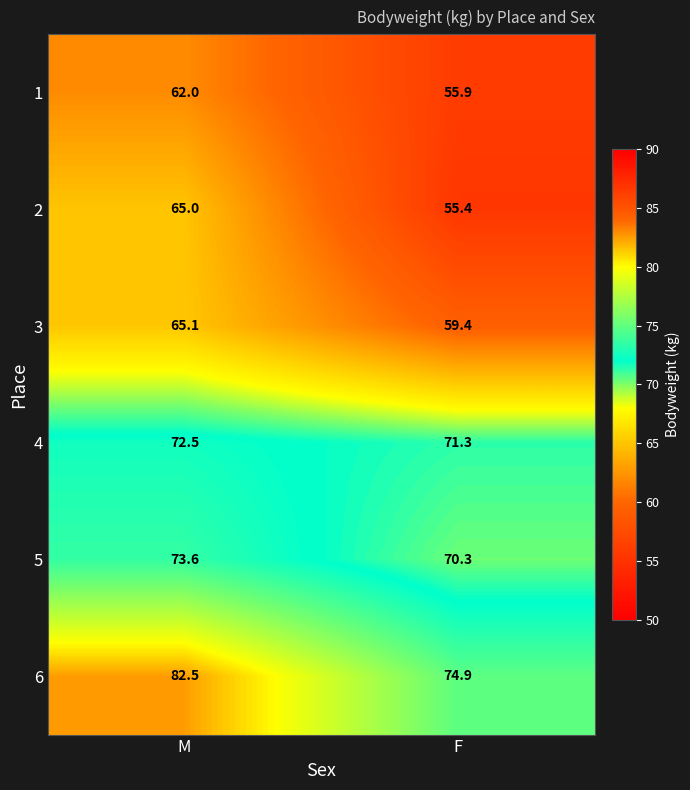

How many series are shown in this chart?

6